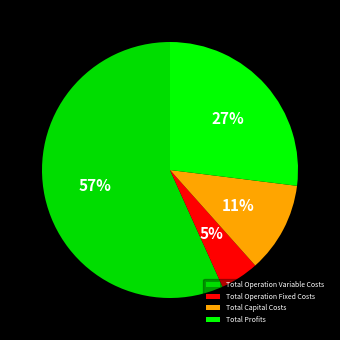

Approximately how many times larger is the value at Total Capital Costs compared to Total Profits?

0.4